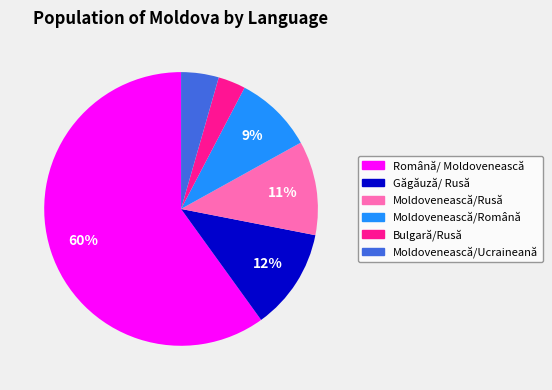

To the nearest percent, what is the combined percentage of Găgăuză/ Rusă and Moldovenească/Română?

21%